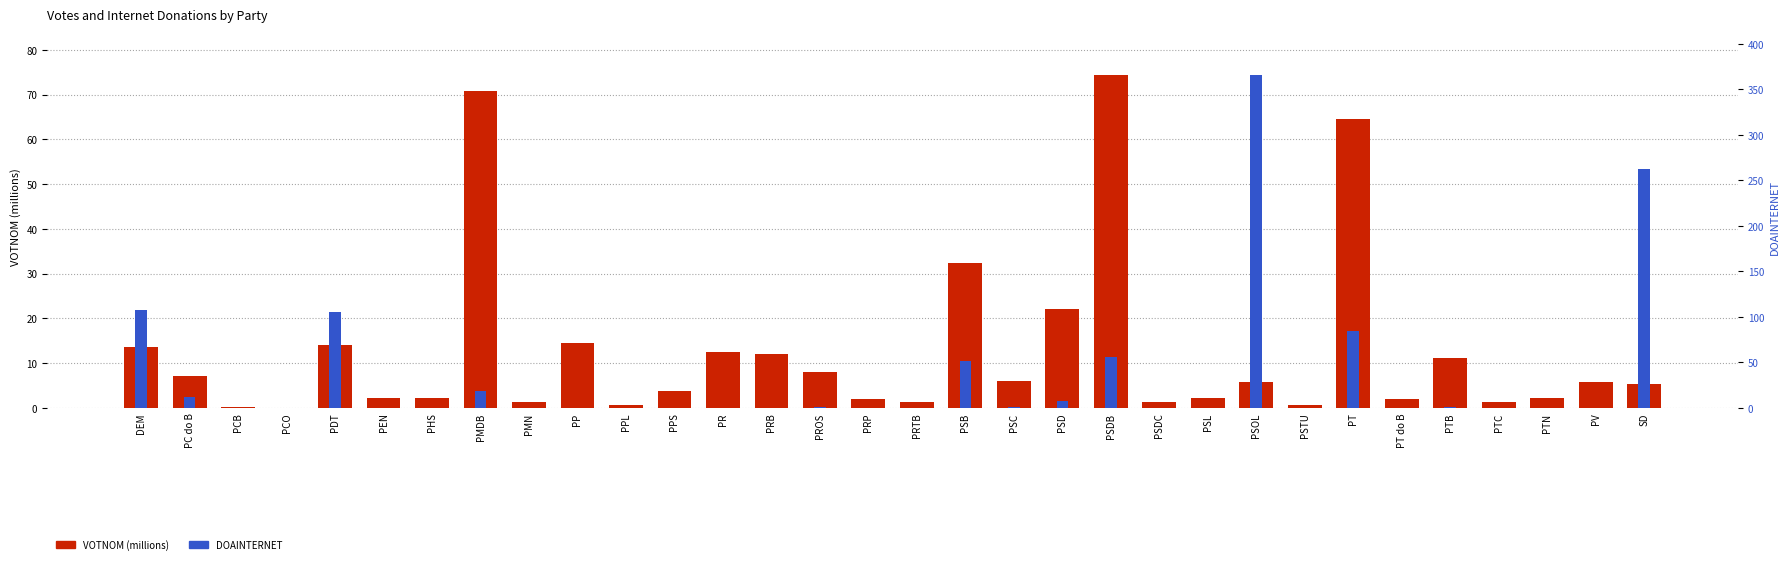

Which series has the largest total across all categories?

DOAINTERNET